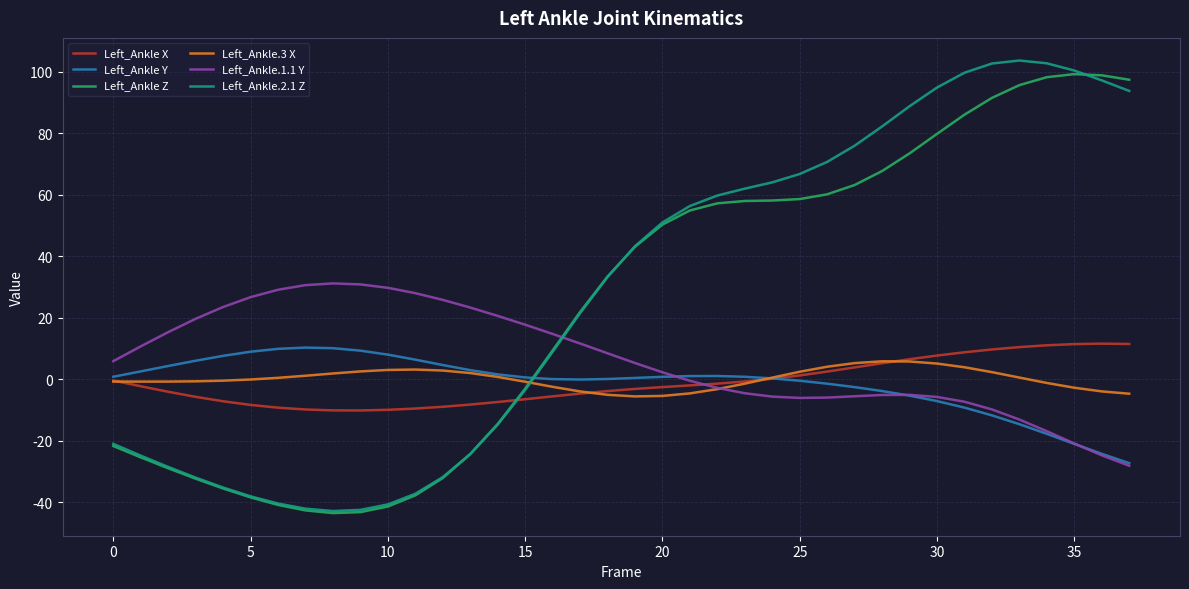

After their last crossing, which series has the higher values: Left_Ankle X or Left_Ankle.2.1 Z?

Left_Ankle.2.1 Z